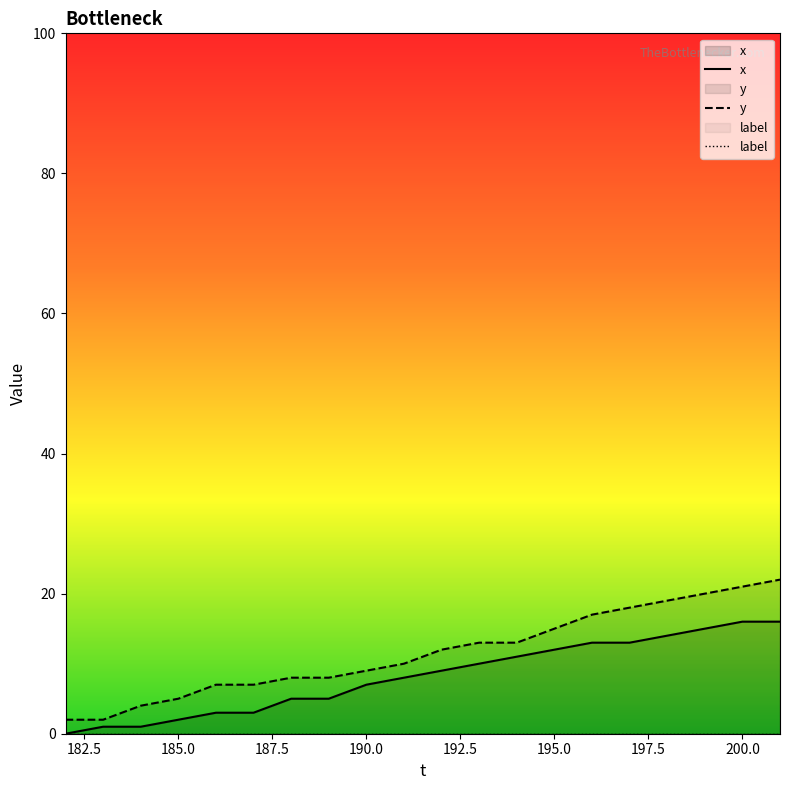

List the series in order of their overall mean, lowest first.

x, y